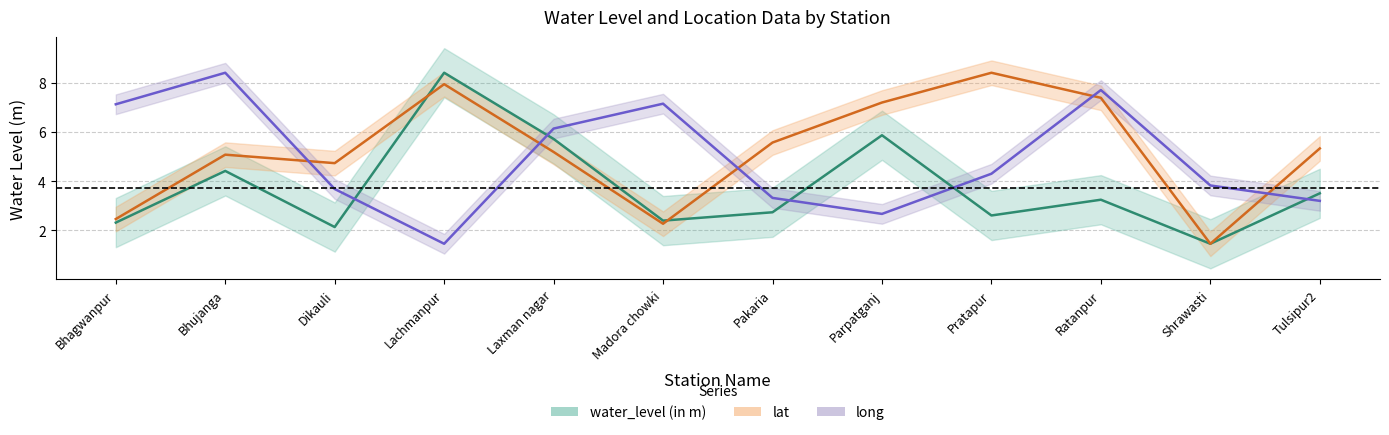

How many lines are shown in the chart?

3